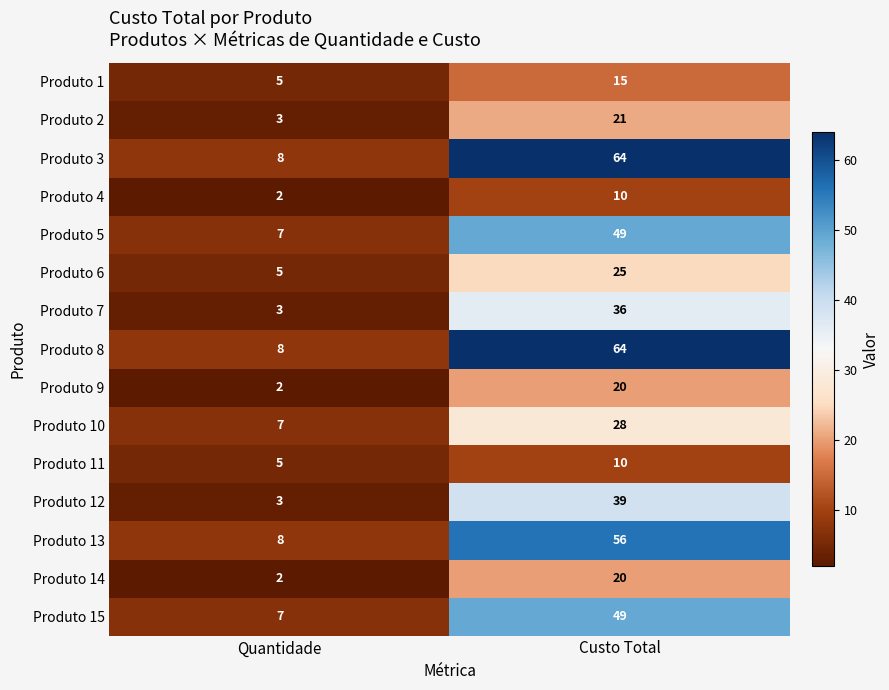

At which label is Produto 13 closest to 32?

Quantidade